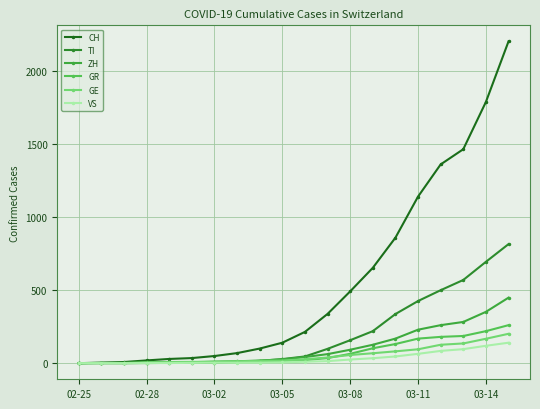

How many lines are shown in the chart?

6